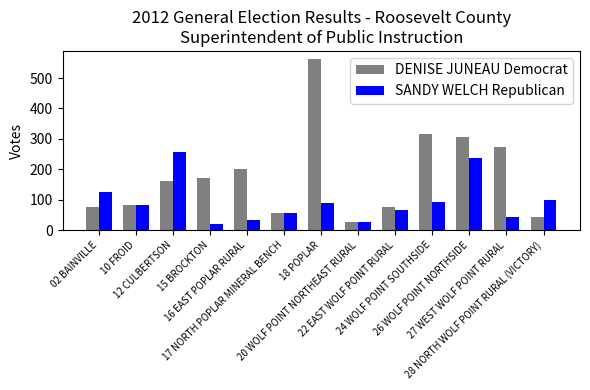

Read the DENISE JUNEAU Democrat value at 18 POPLAR.

561